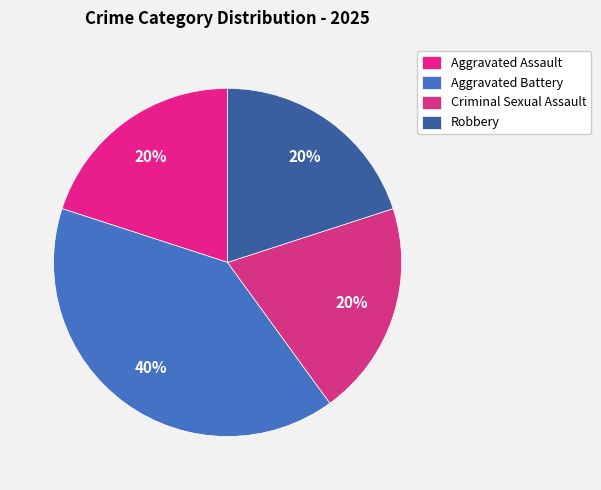

Rank the categories by value from lowest to highest.

Aggravated Assault, Criminal Sexual Assault, Robbery, Aggravated Battery